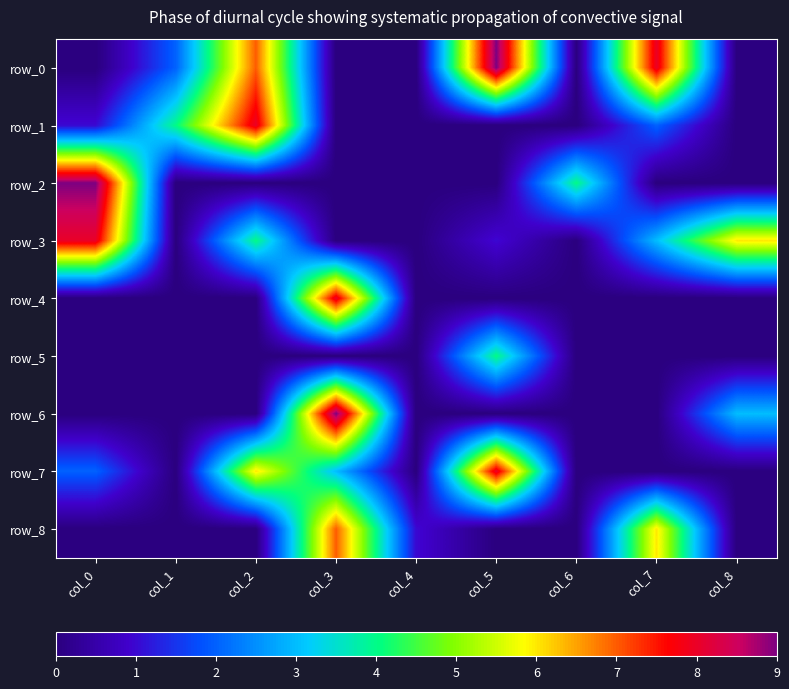

Reading left to right, what are all the values shown in this chart?

row_0: col_0=0	col_1=2	col_2=7	col_3=0	col_4=0	col_5=9	col_6=0	col_7=8	col_8=0
row_1: col_0=1	col_1=4	col_2=8	col_3=0	col_4=0	col_5=0	col_6=0	col_7=2	col_8=0
row_2: col_0=9	col_1=0	col_2=0	col_3=0	col_4=0	col_5=0	col_6=4	col_7=0	col_8=0
row_3: col_0=8	col_1=0	col_2=4	col_3=0	col_4=0	col_5=1	col_6=0	col_7=3	col_8=6
row_4: col_0=0	col_1=0	col_2=0	col_3=8	col_4=0	col_5=0	col_6=0	col_7=0	col_8=0
row_5: col_0=0	col_1=0	col_2=0	col_3=0	col_4=0	col_5=4	col_6=0	col_7=0	col_8=0
row_6: col_0=0	col_1=0	col_2=0	col_3=9	col_4=0	col_5=0	col_6=0	col_7=0	col_8=3
row_7: col_0=2	col_1=0	col_2=6	col_3=3	col_4=0	col_5=8	col_6=0	col_7=0	col_8=0
row_8: col_0=0	col_1=0	col_2=0	col_3=7	col_4=1	col_5=0	col_6=0	col_7=6	col_8=0